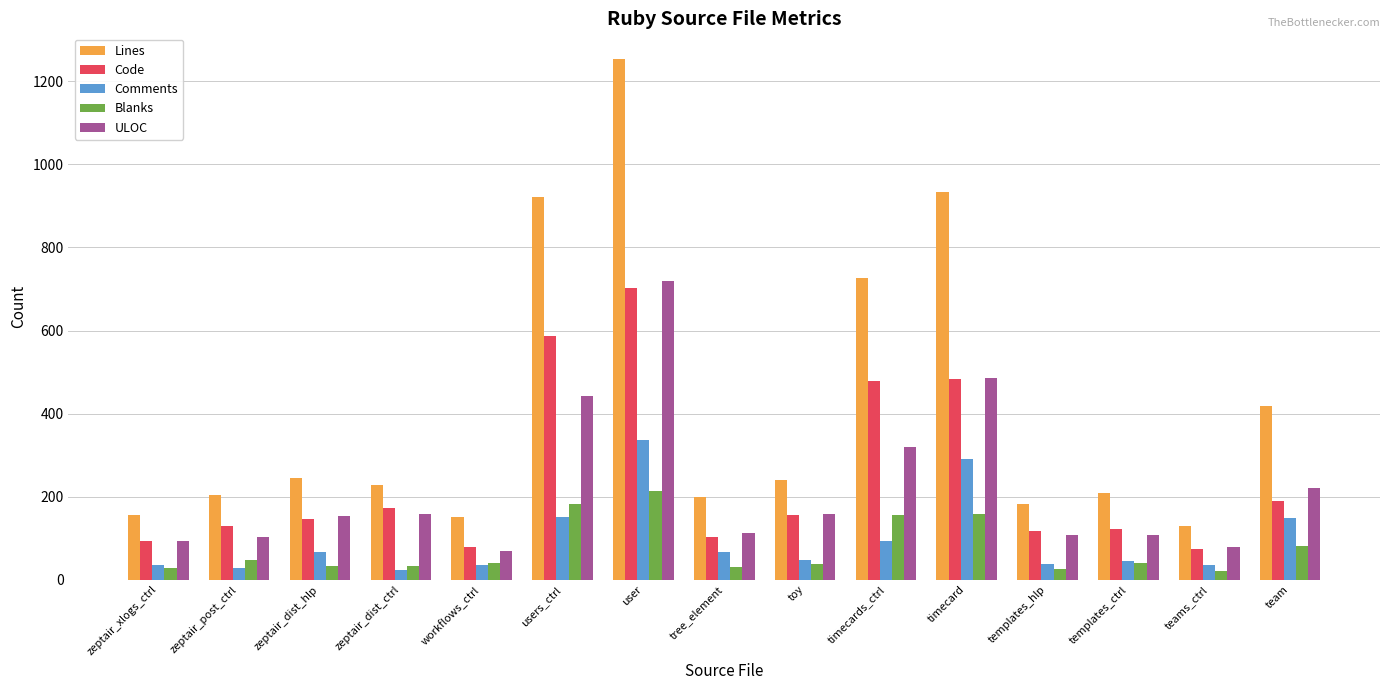

At how many categories does at least one series exceed 836?

3